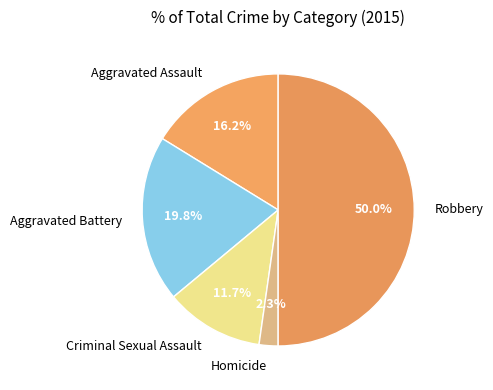

To the nearest percent, what is the difference between the largest and smallest slice percentages?

48%